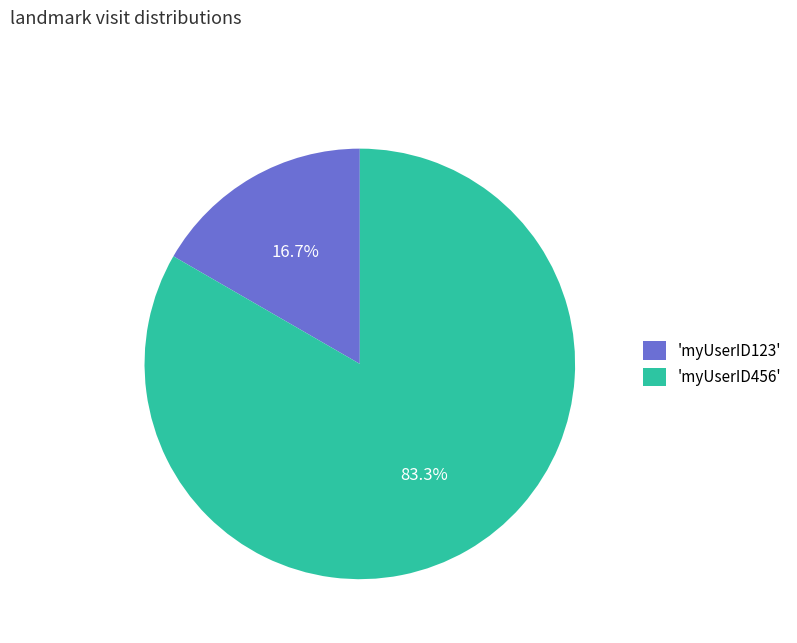

To the nearest percent, what is the average slice percentage?

50%